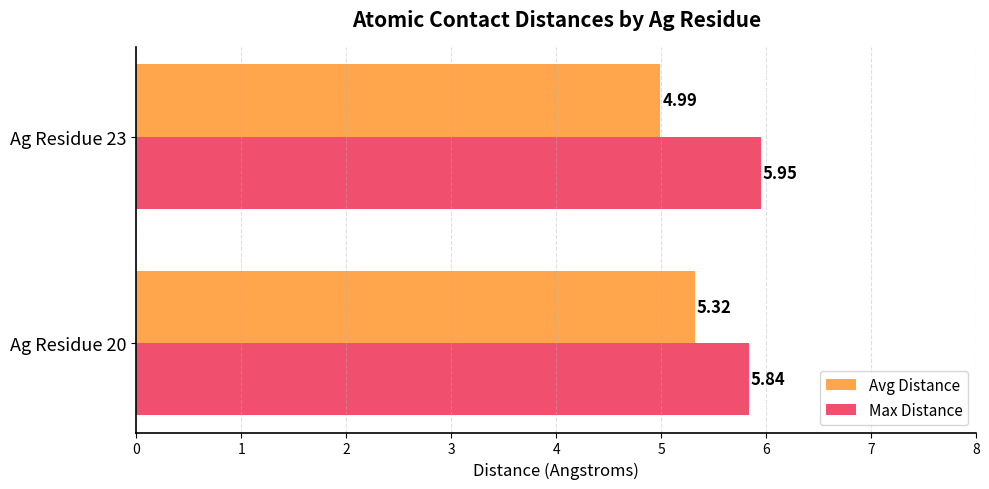

Which series changed the most between Ag Residue 20 and Ag Residue 23?

Avg Distance